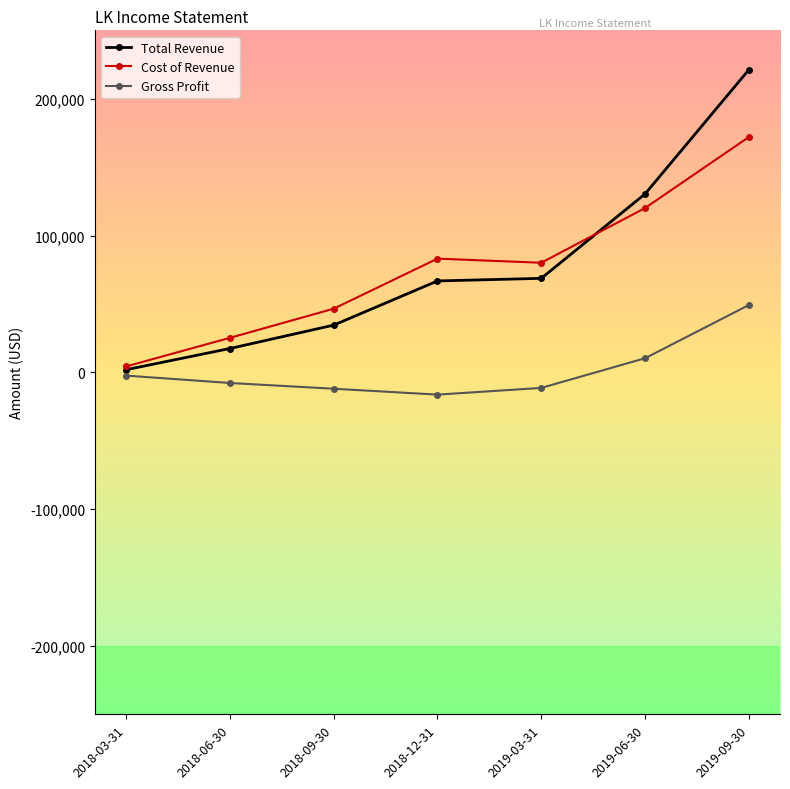

True or false: Gross Profit has more than 2 interior local peaks.

False